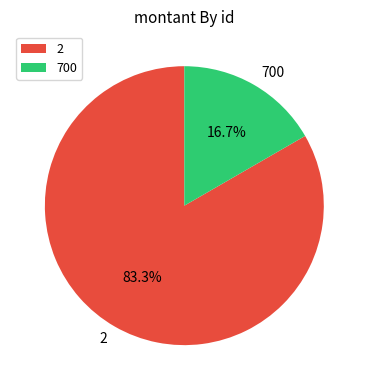

Between 2 and 700, which is larger?

2